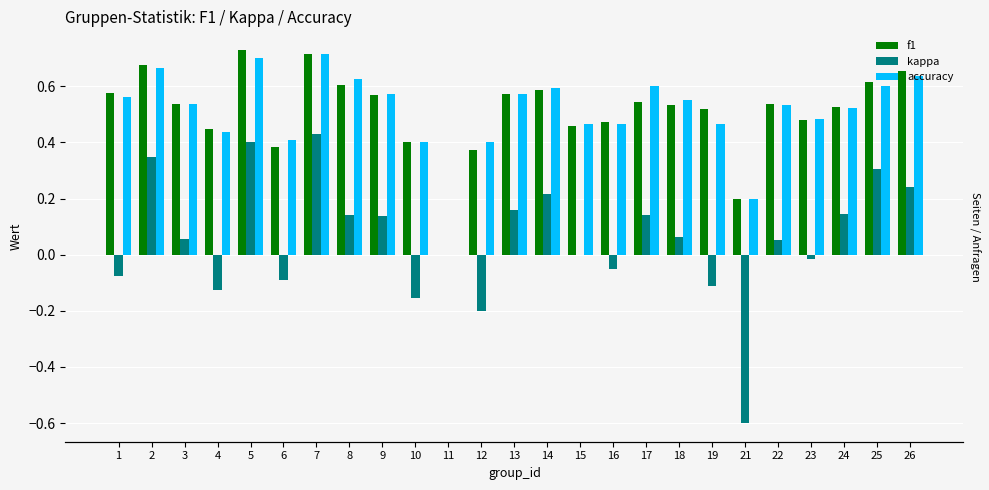

How many bars are there in total?

75